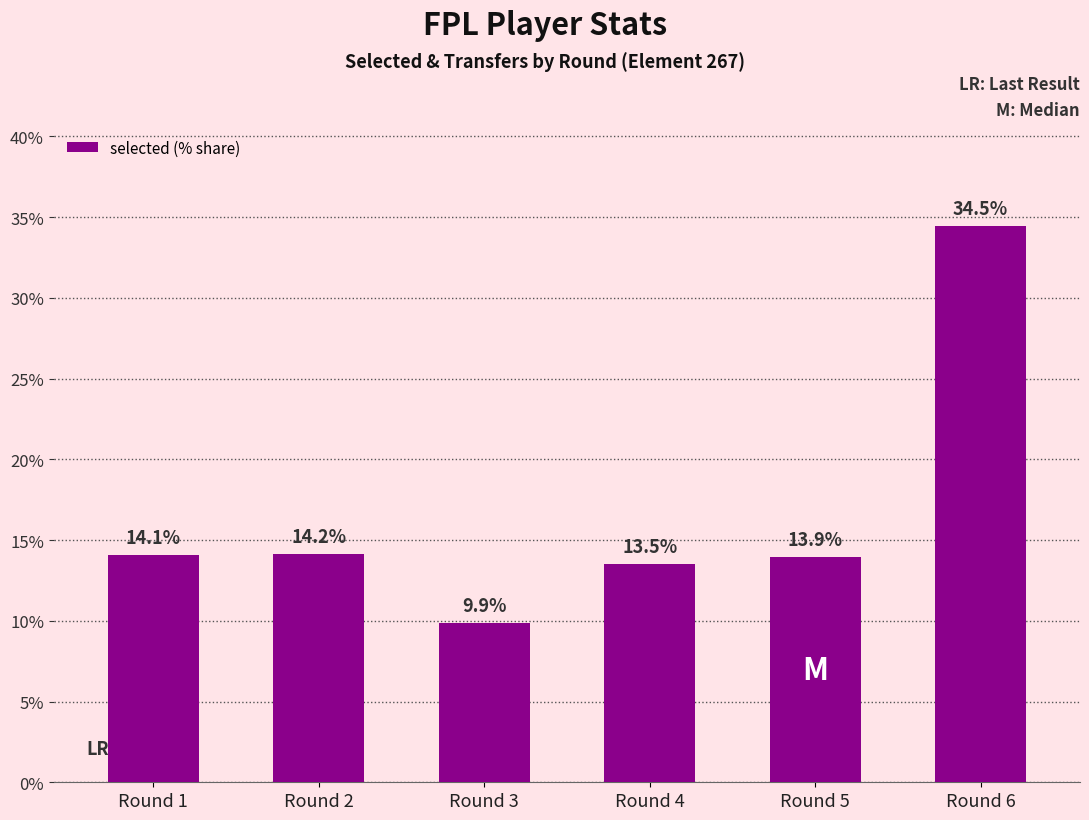

True or false: the data shows 20.1 at Round 6.

False